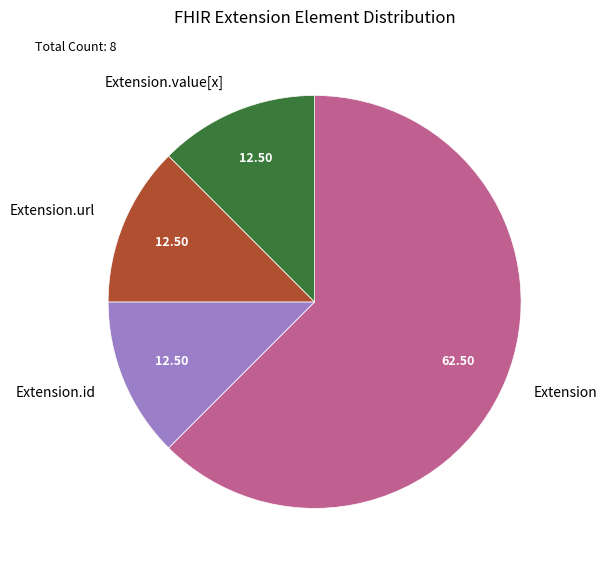

Does any single category account for the majority?

Yes